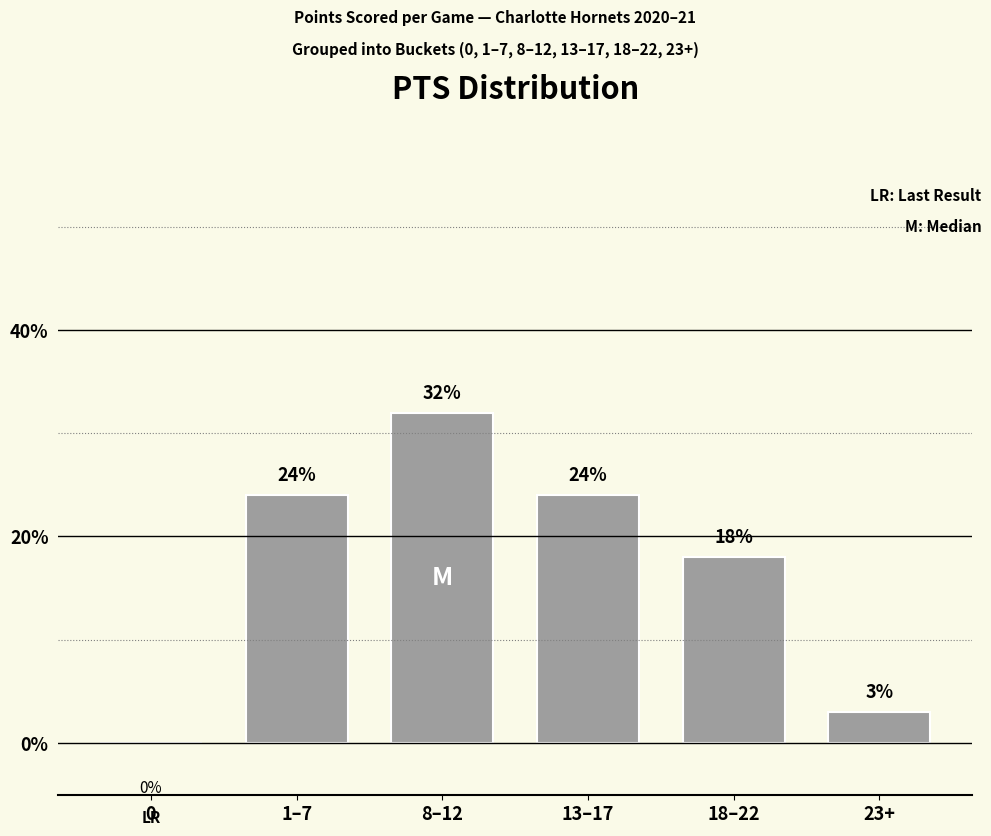

What is the sum of all values?

101